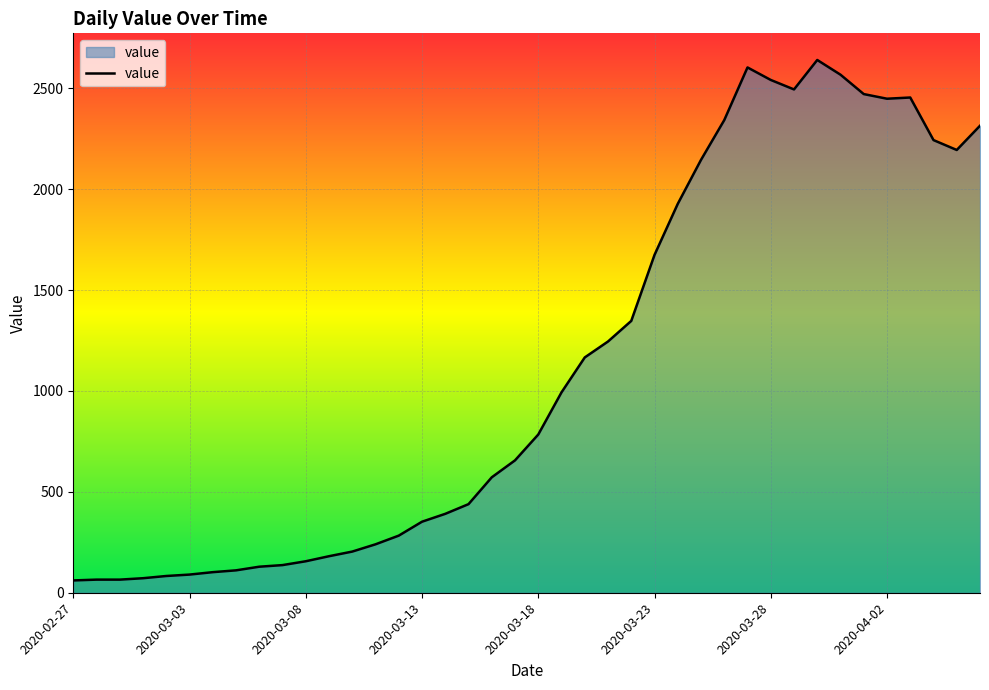

What is the smallest value displayed?

61